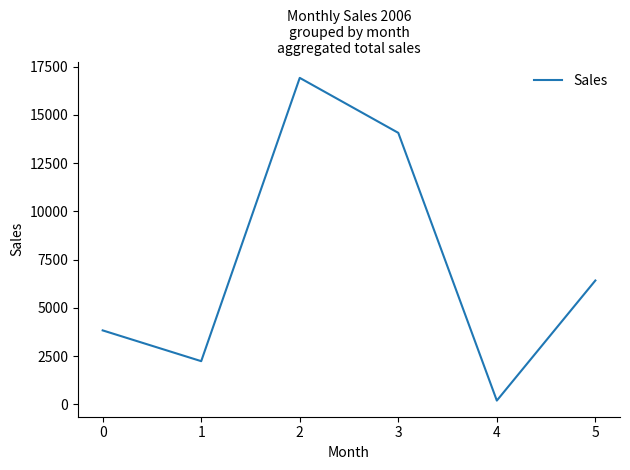

Between 1 and 4, which is larger?

1